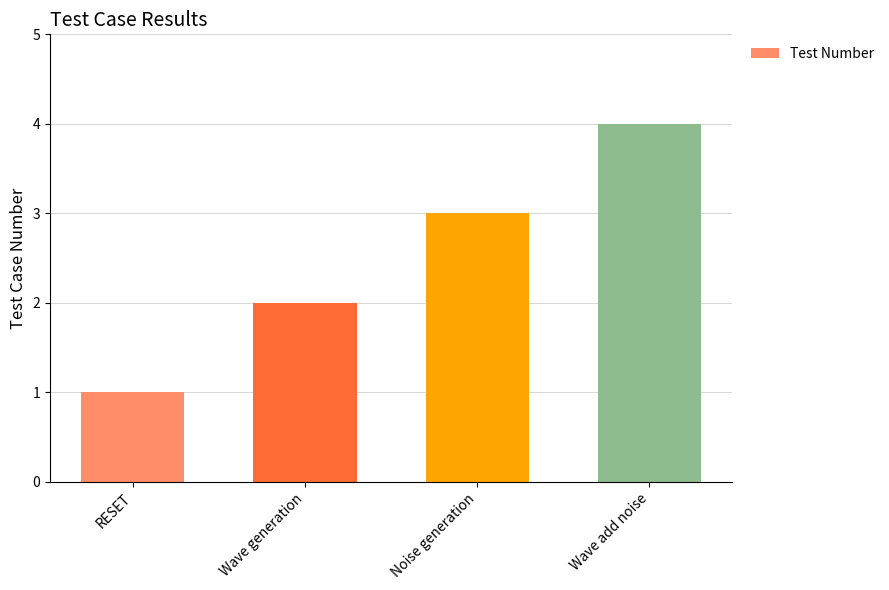

What position from the right is Noise generation?

2